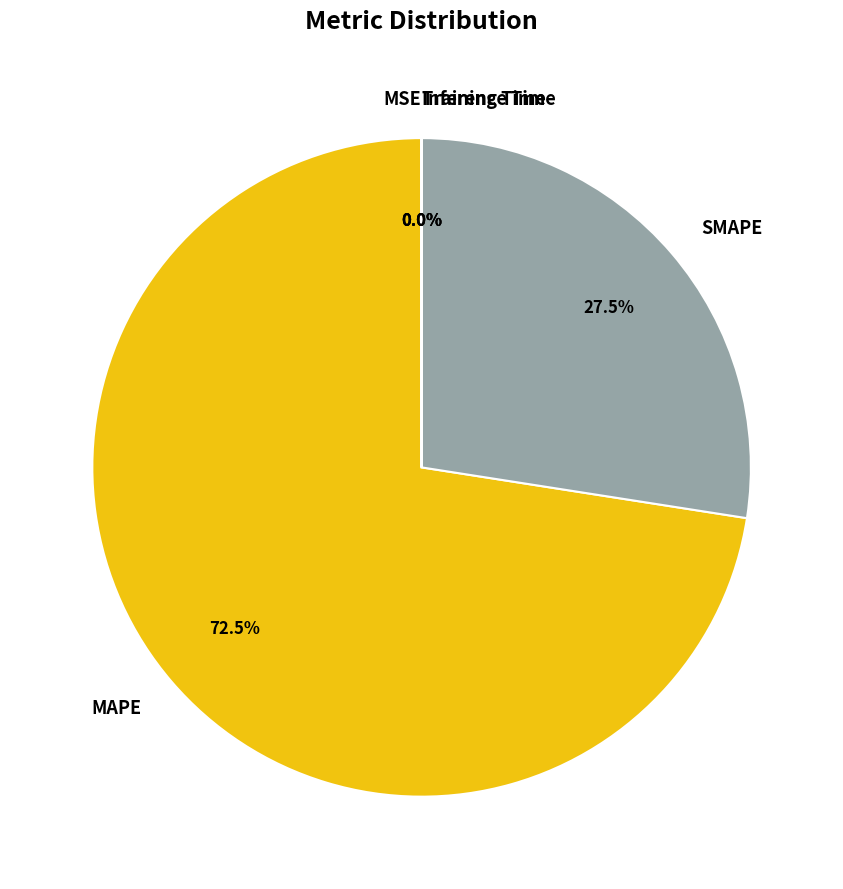

Is there a majority slice in this chart?

Yes